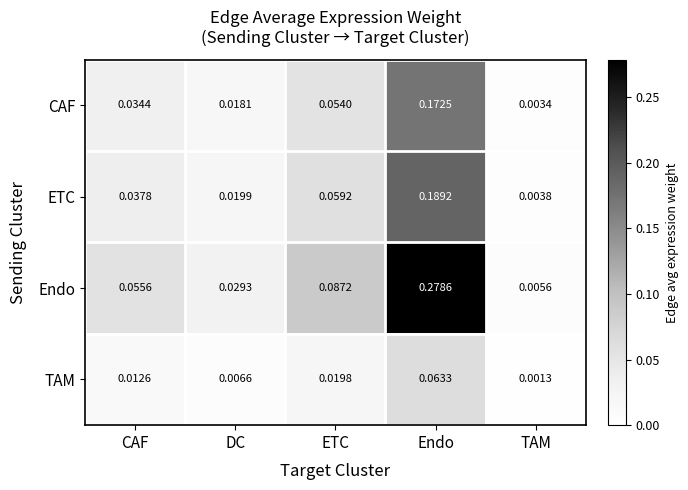

Which series changed the most between DC and ETC?

Endo